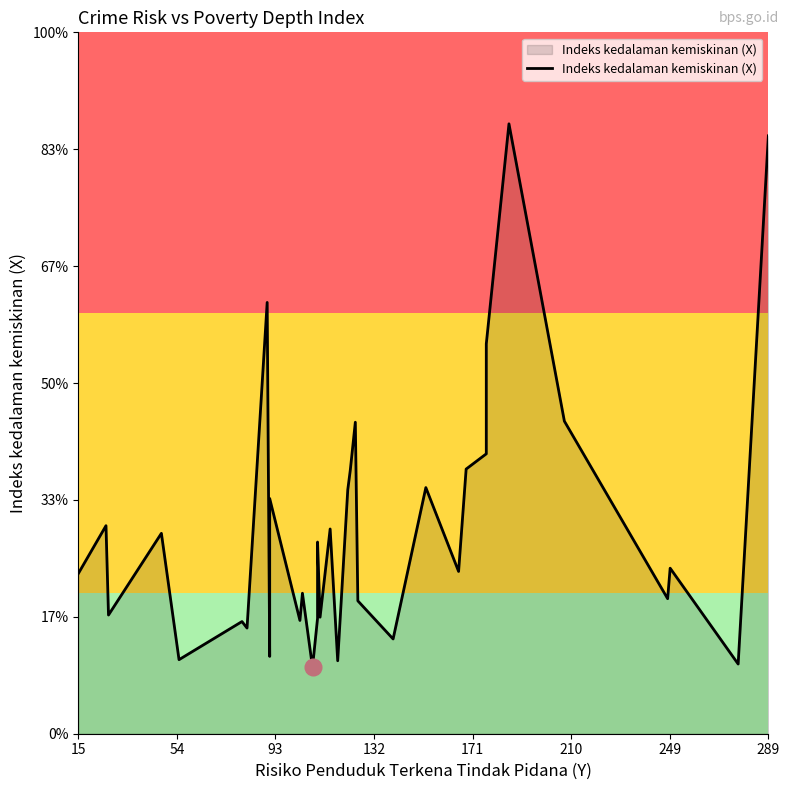

How many values exceed 1?

27